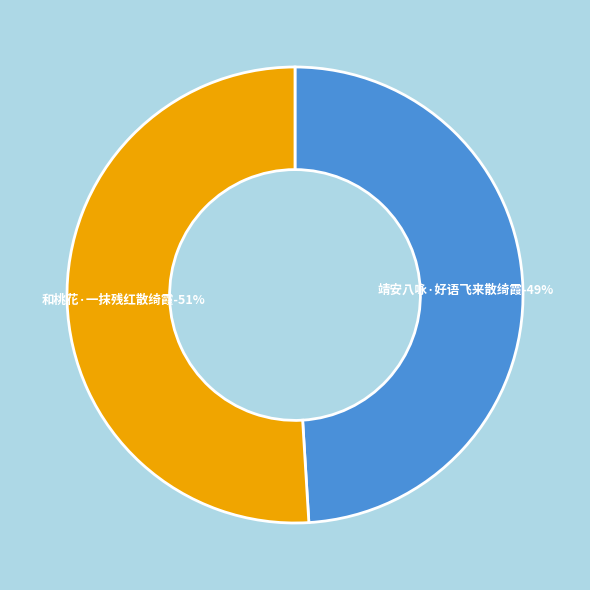

What percentage is NOT represented by 和桃花·一抹残红散绮霞?

49.0%